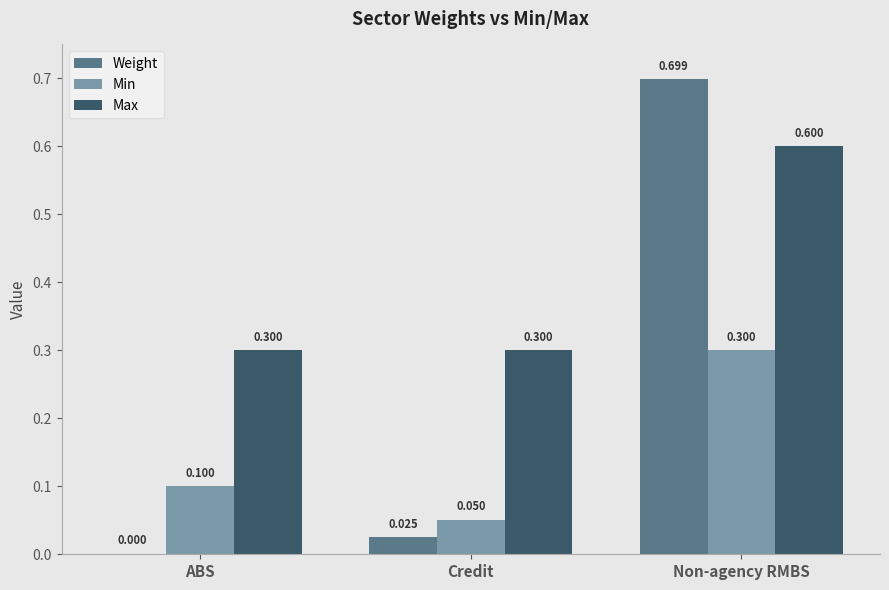

What is the maximum value shown in the chart?

0.7